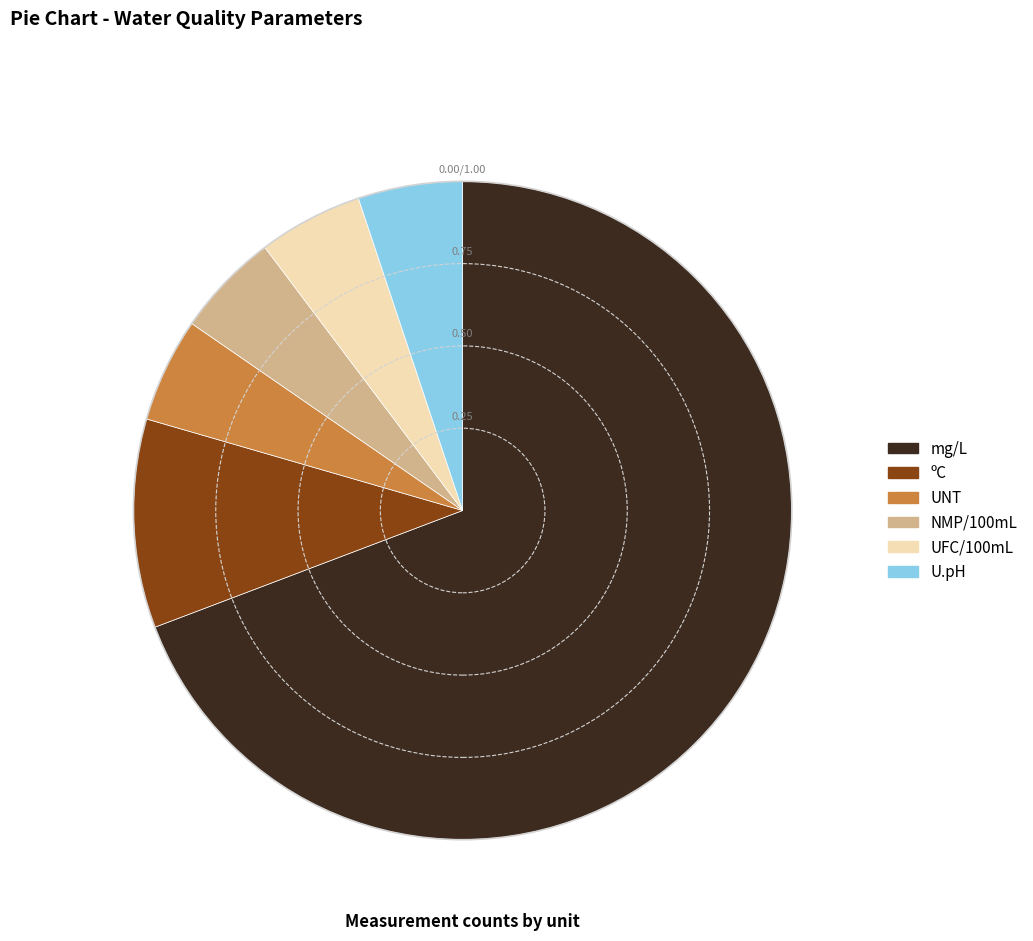

Which slice is the largest?

mg/L